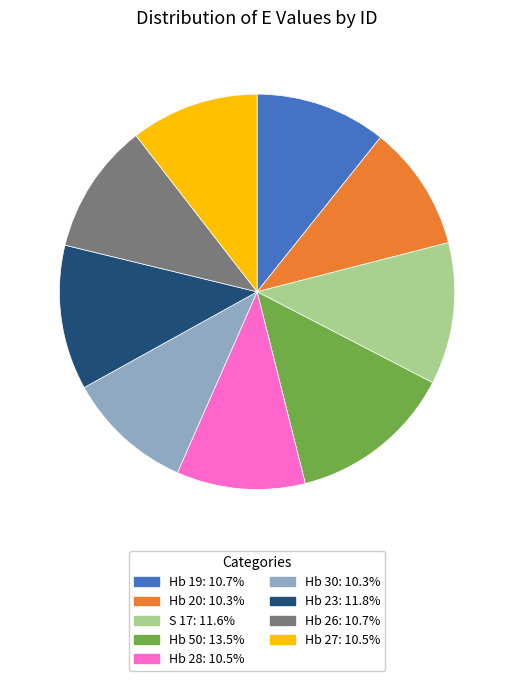

Does any single category account for the majority?

No